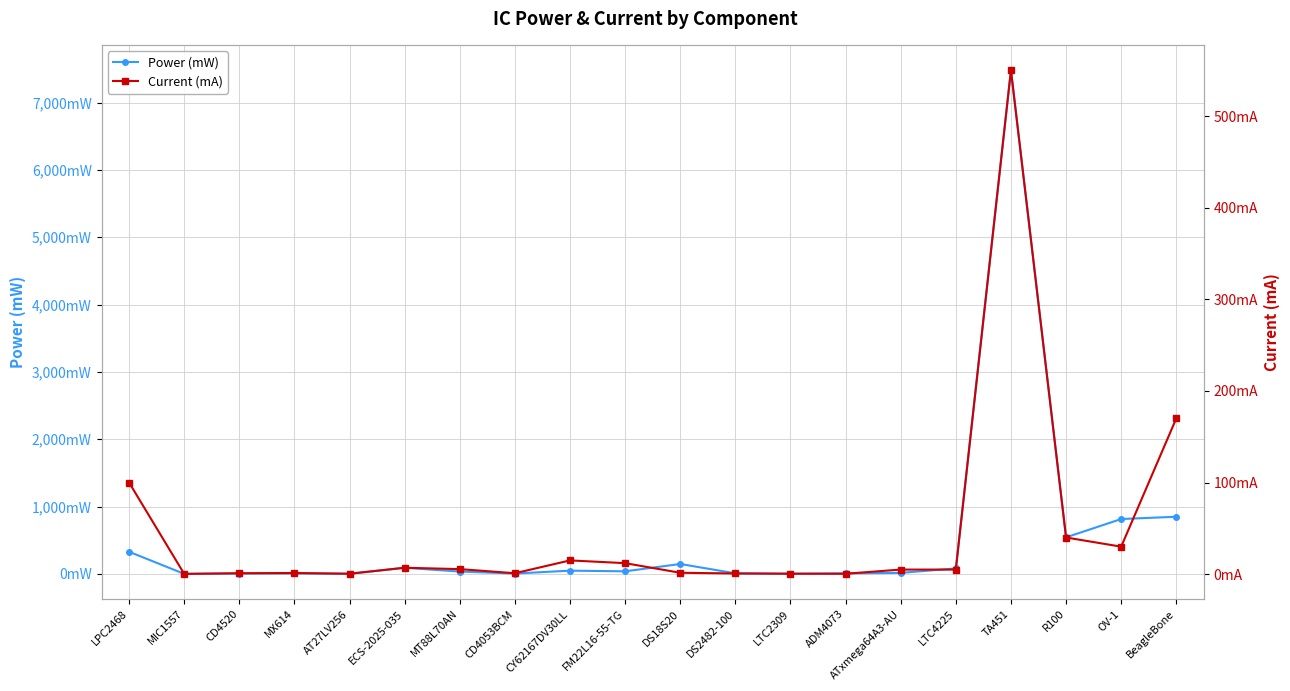

At which label is Current (mA) closest to 275?

BeagleBone